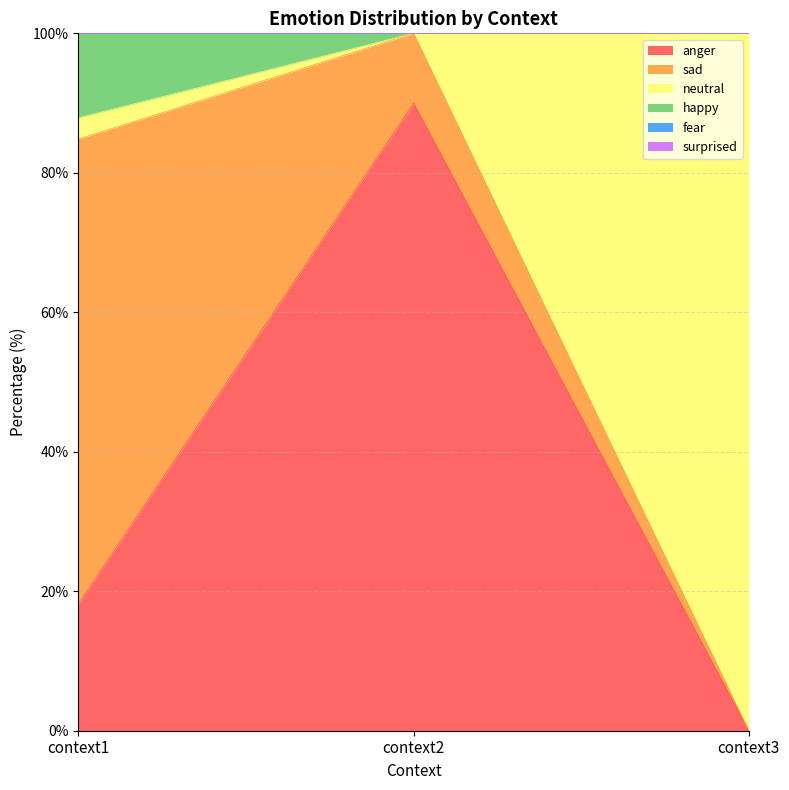

Between context1 and context2, which series saw the biggest shift?

anger